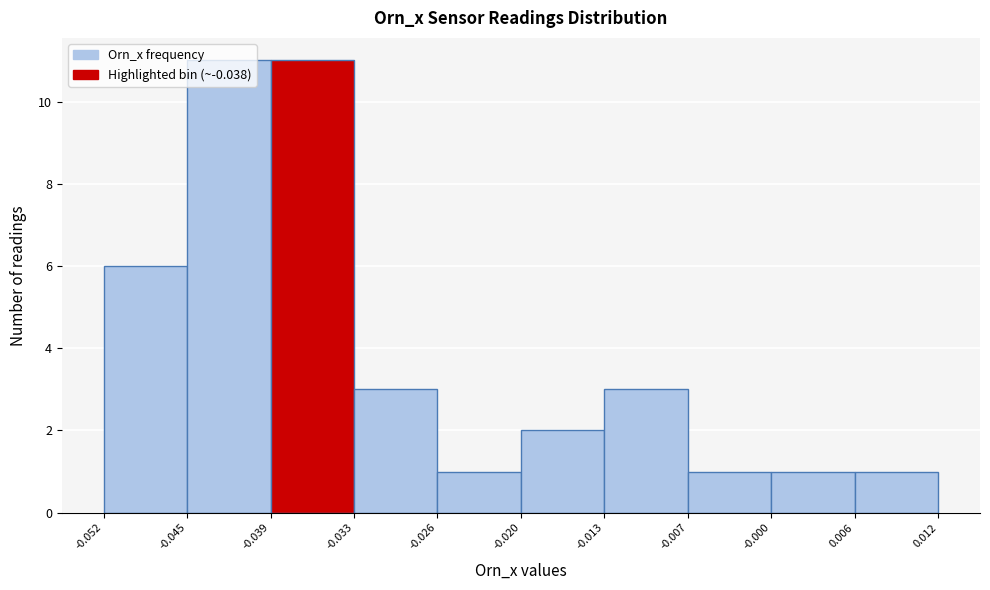

Reading left to right, transcribe this chart: for each bar, give the range it covers on the x-axis and its height. The values are not printed on the chart, so give them approximately, as read against the axis.

-0.052 to -0.045: 6
-0.045 to -0.039: 11
-0.039 to -0.033: 11
-0.033 to -0.026: 3
-0.026 to -0.020: 1
-0.020 to -0.013: 2
-0.013 to -0.007: 3
-0.007 to -0.000: 1
-0.000 to 0.006: 1
0.006 to 0.012: 1